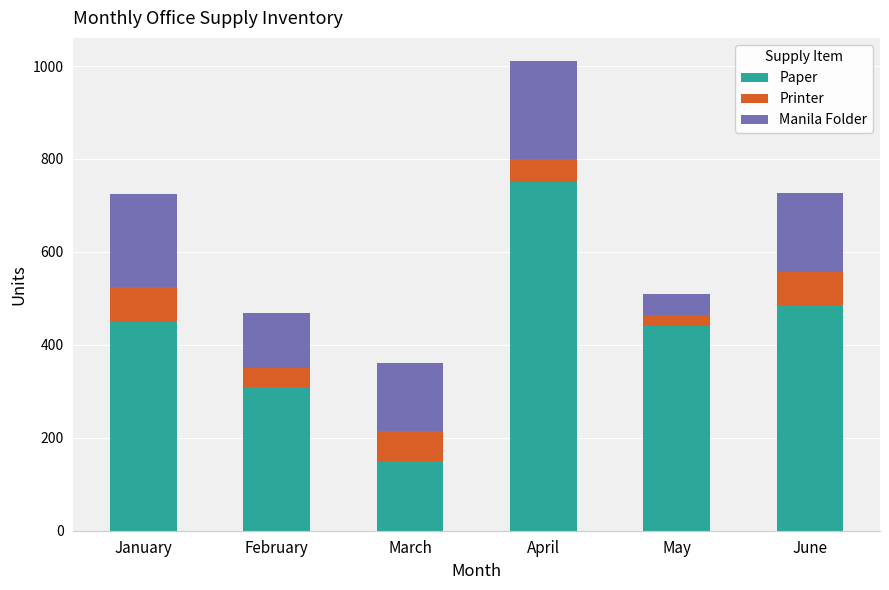

Reading left to right, list the values for the Paper series.

450	310	150	750	440	485